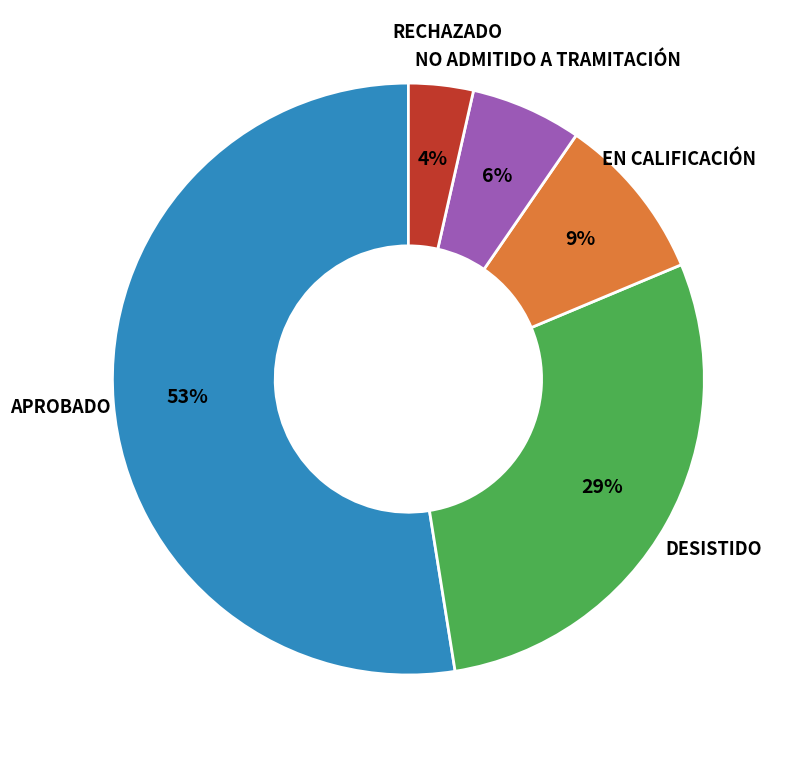

Does any single category account for the majority?

Yes